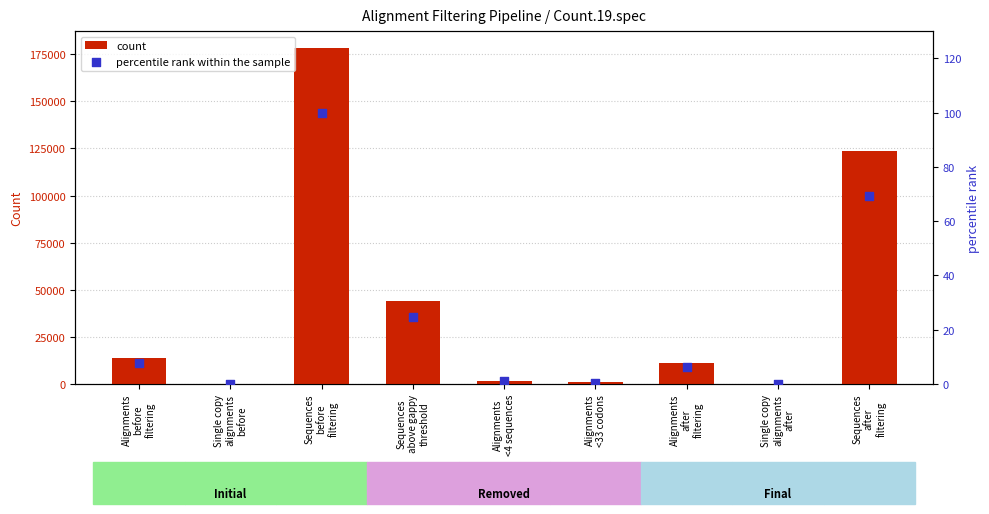

Which series reaches the maximum Y coordinate?

count